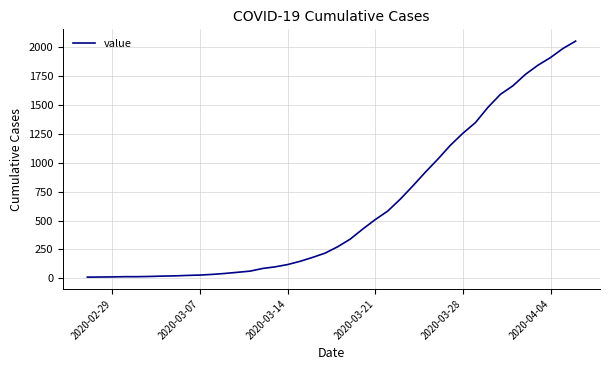

What is the difference between the maximum and minimum values?

2042